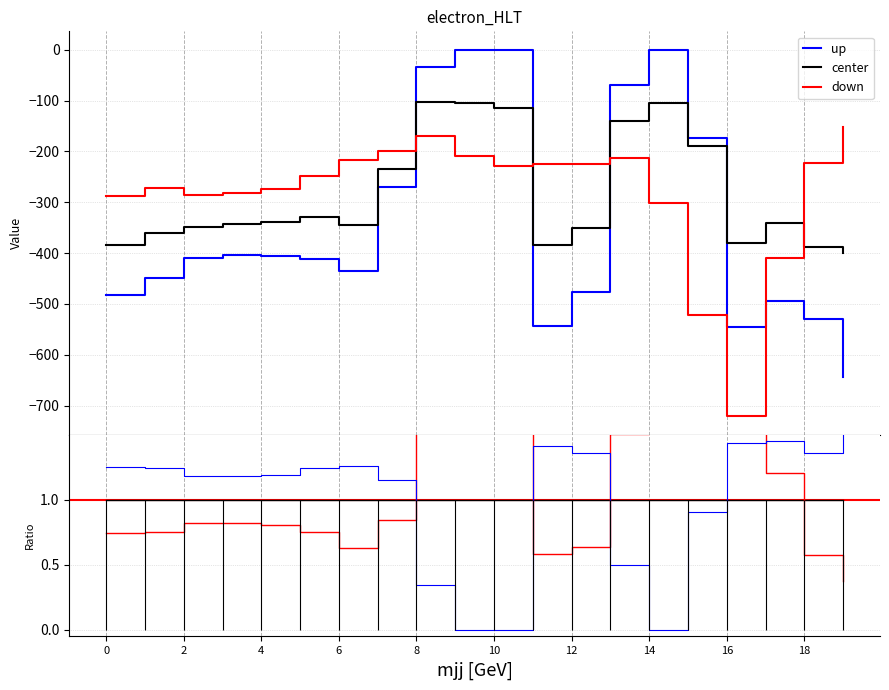

Reading left to right, extract all data points from this chart.

row_0: -482.0	-449.5	-410.3	-404.4	-404.9	-410.8	-435.0	-270.7	-35.0	0.0	0.0	-544.3	-477.2	-70.2	-0.3	-172.8	-545.4	-493.8	-529.6	-644.5
row_1: -384.6	-361.1	-347.9	-342.7	-339.6	-329.5	-345.2	-234.9	-102.3	-104.8	-114.0	-384.7	-350.8	-141.2	-105.5	-190.4	-380.5	-340.1	-388.5	-399.7
row_2: -287.1	-272.7	-285.5	-281.0	-274.4	-248.1	-216.4	-199.0	-169.5	-209.6	-228.0	-225.2	-224.3	-212.2	-301.9	-522.2	-721.2	-409.5	-223.1	-151.1